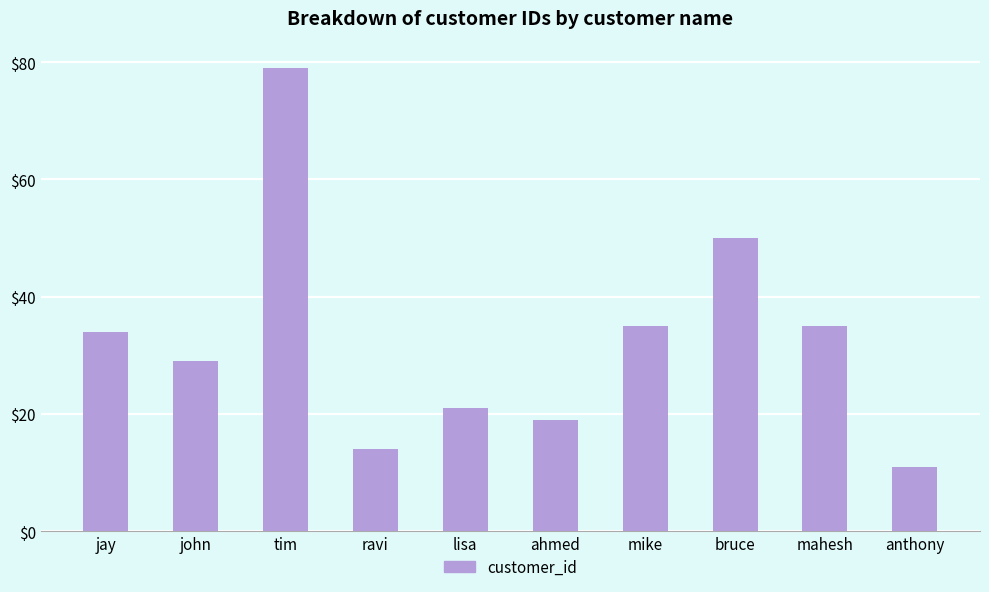

Reading left to right, list all the values displayed in this chart.

jay=34	john=29	tim=79	ravi=14	lisa=21	ahmed=19	mike=35	bruce=50	mahesh=35	anthony=11